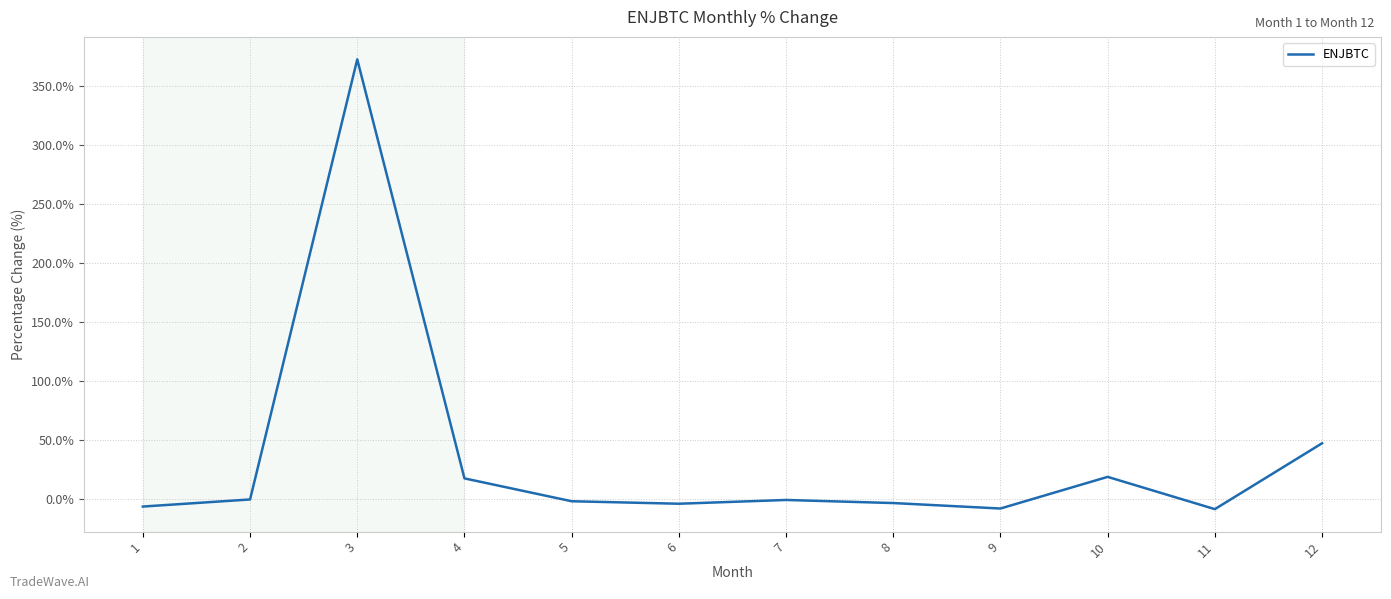

Which has a higher value, 8 or 4?

4